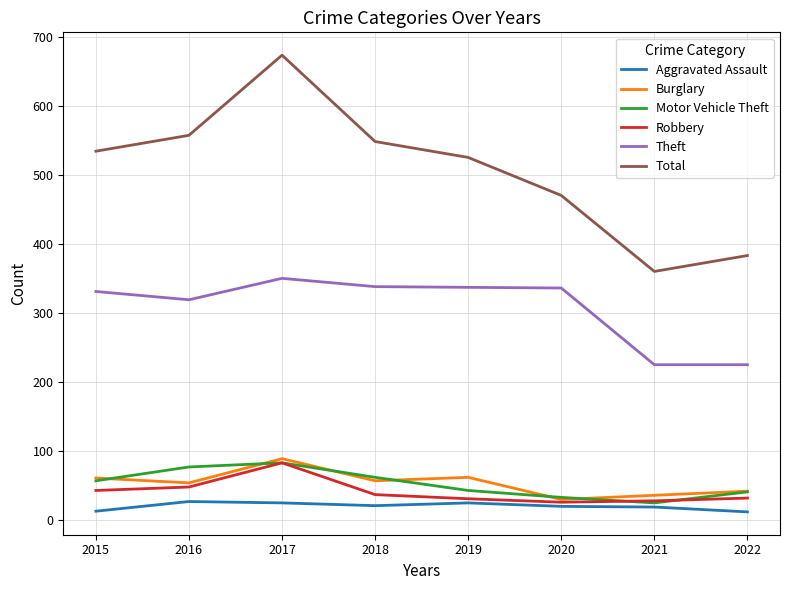

Which series changed the most between 2015 and 2021?

Total